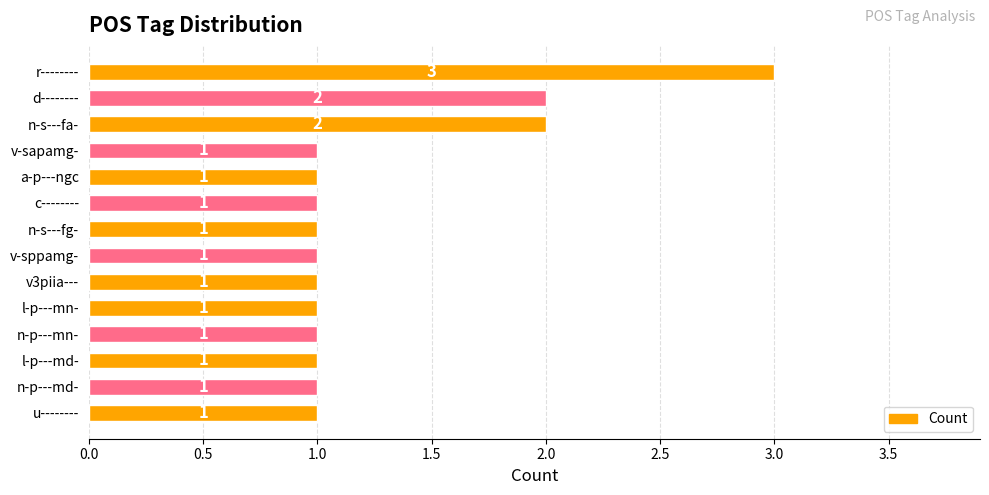

What is the maximum value shown in the chart?

3